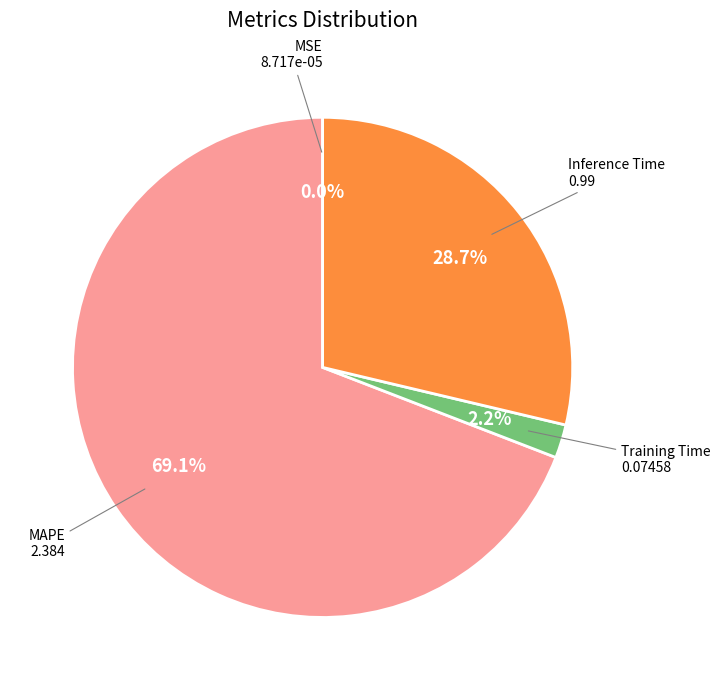

Does any single category account for the majority?

Yes